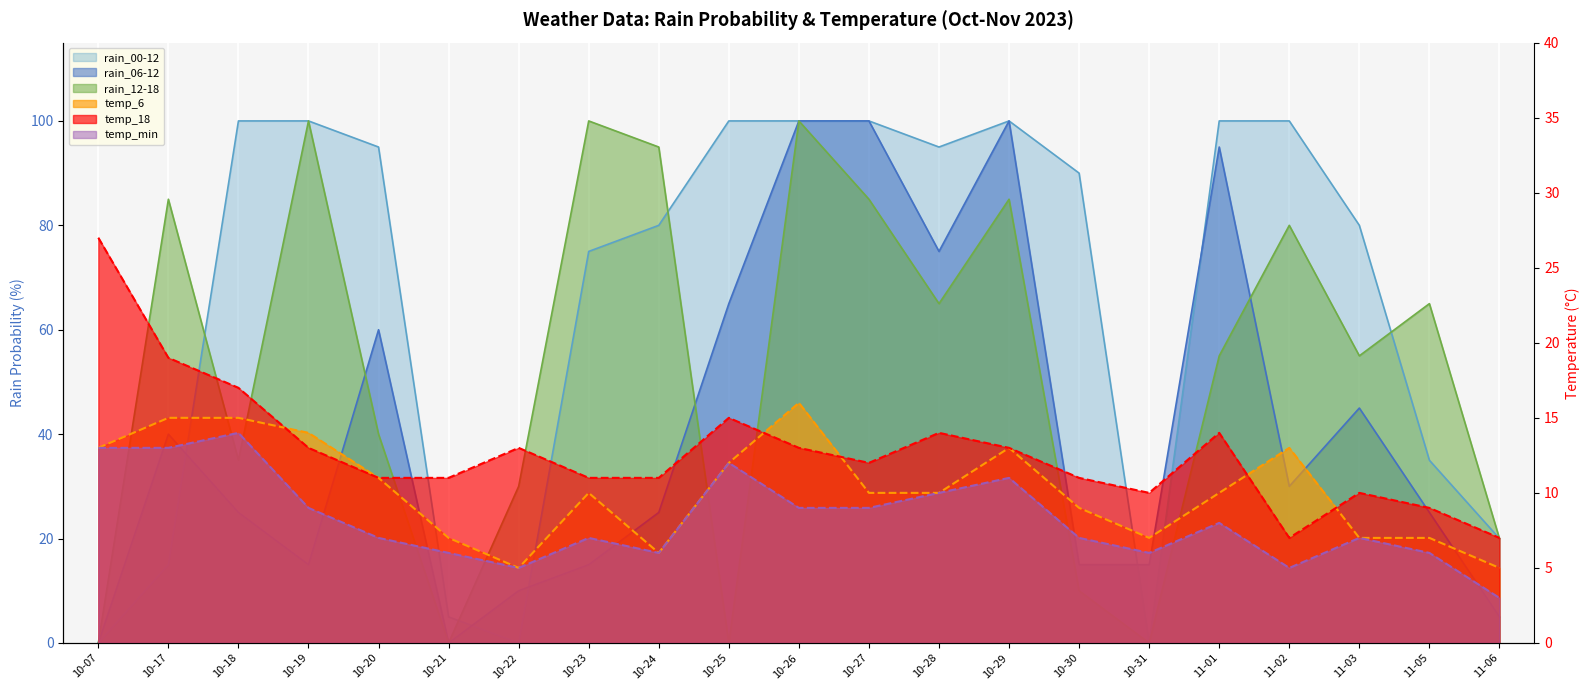

What is the lowest value of the temp_18 series?

7